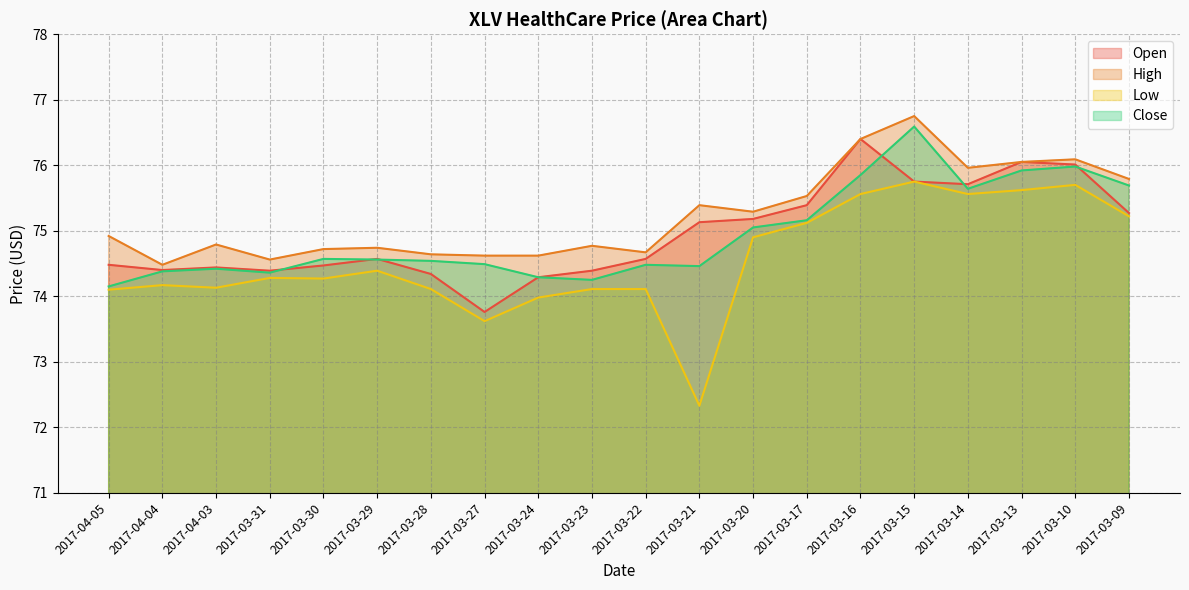

What is the sum of all Close values?

1498.8